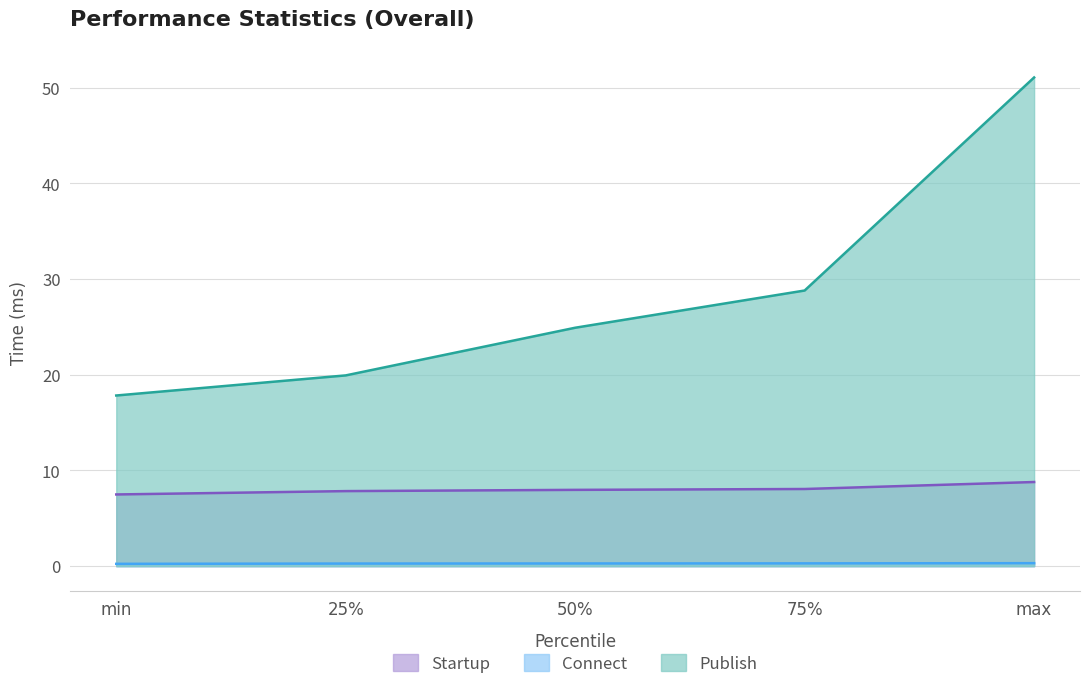

What is the lowest value of the Startup series?

7.5